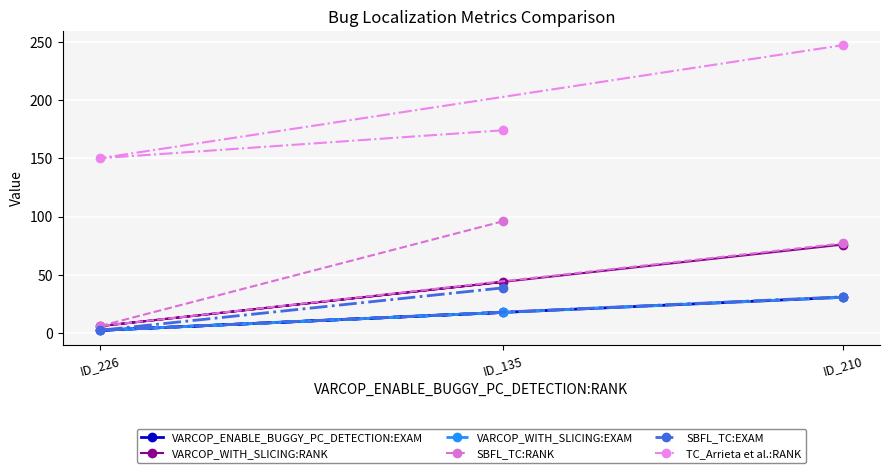

Does the chart display data point markers on the line(s)?

Yes